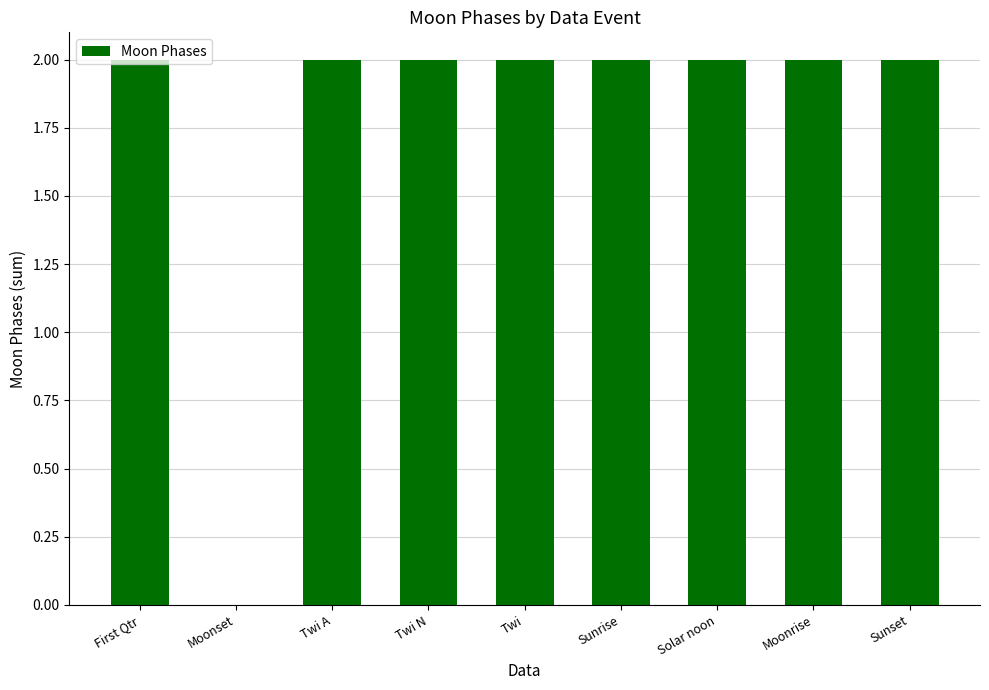

Reading left to right, list all the values displayed in this chart.

2	0	2	2	2	2	2	2	2